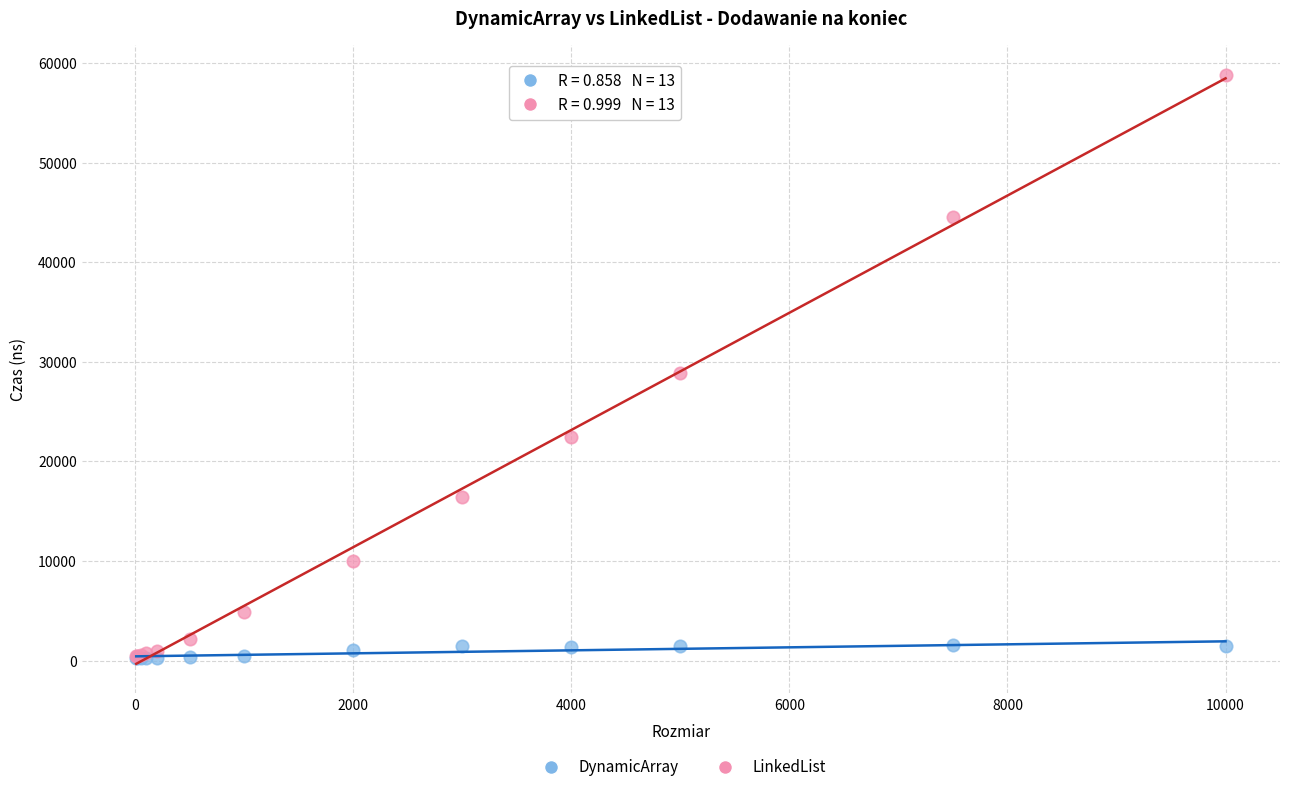

In the LinkedList series, what Y value is closest to 29664?

28893